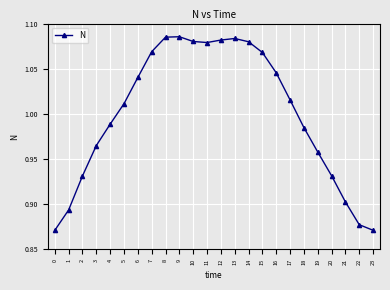

True or false: the data has more than 0 interior local peaks.

True